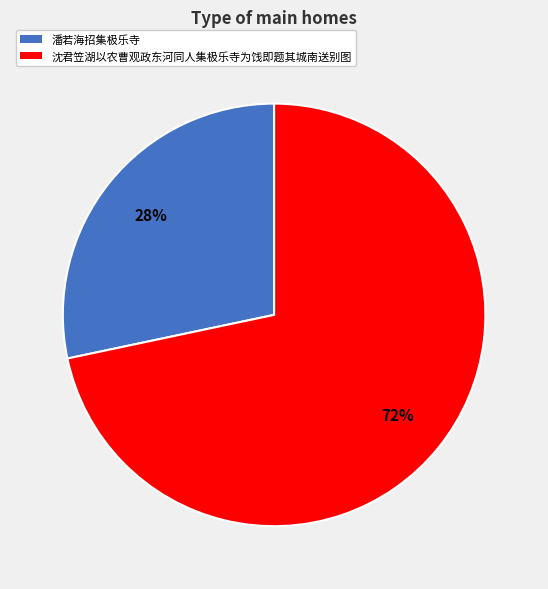

Is it true that 沈君笠湖以农曹观政东河同人集极乐寺为饯即题其城南送别图 is 72% of the pie?

True